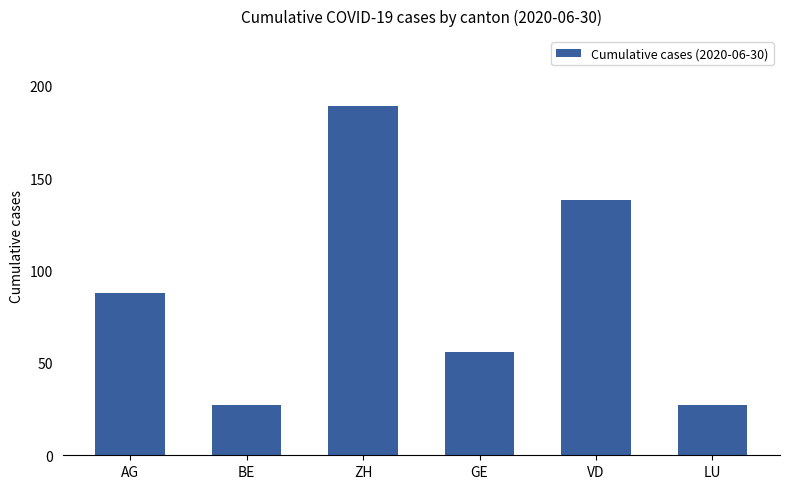

Where is the data nearest to the value 108?

AG